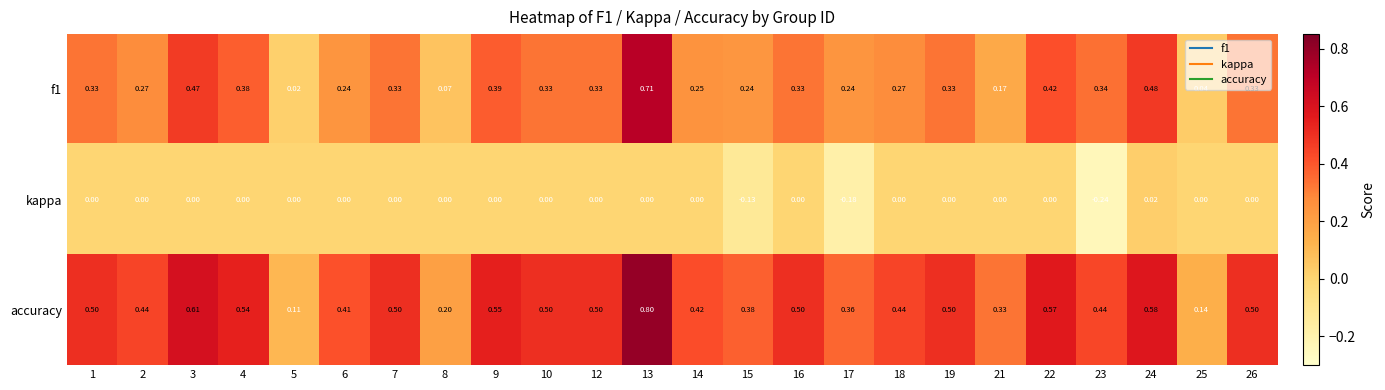

Which series changed the most between 21 and 25?

accuracy